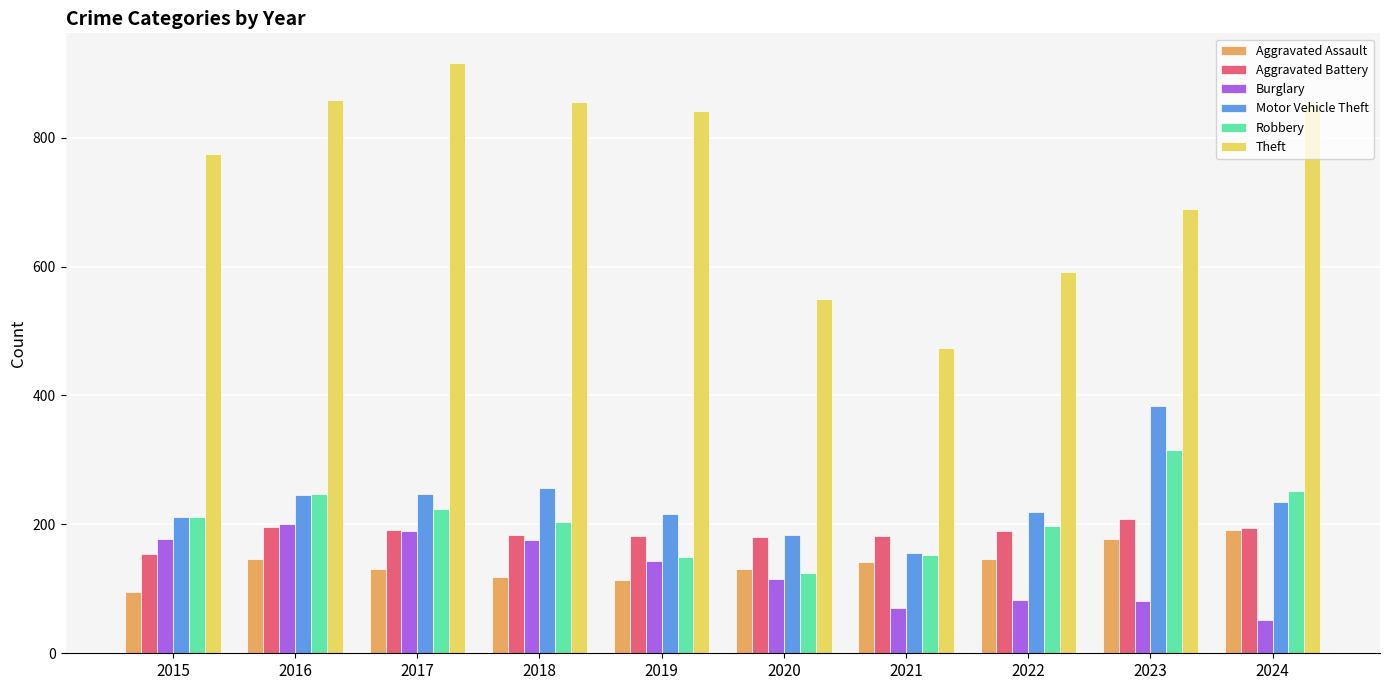

What is the difference between the Theft values at 2015 and 2021?

300